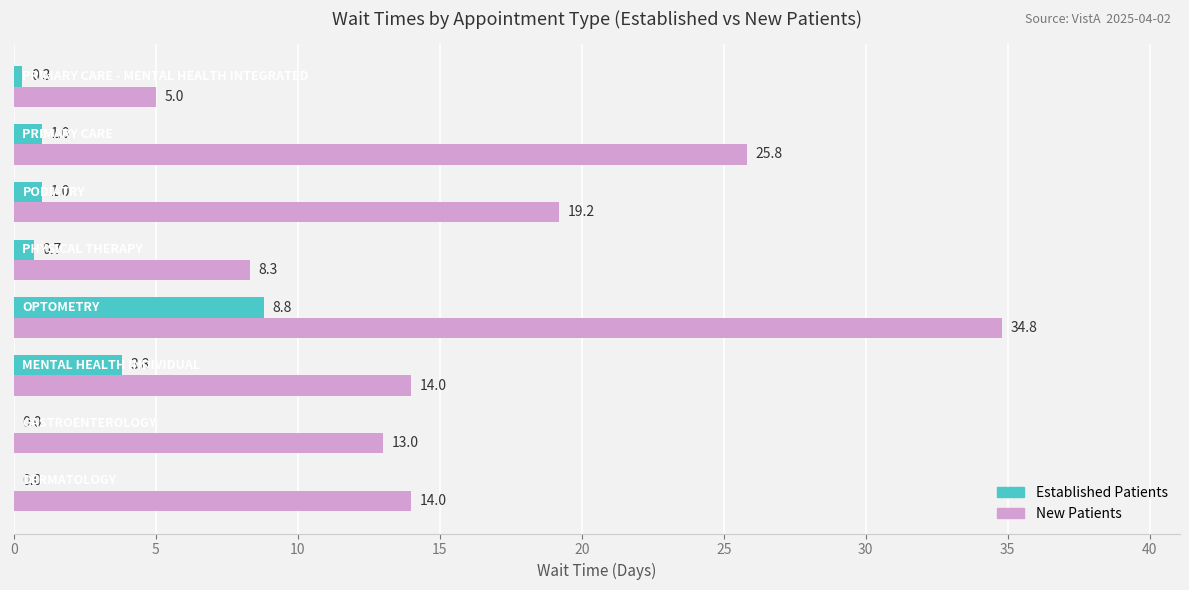

What is the maximum value shown in the chart?

34.8